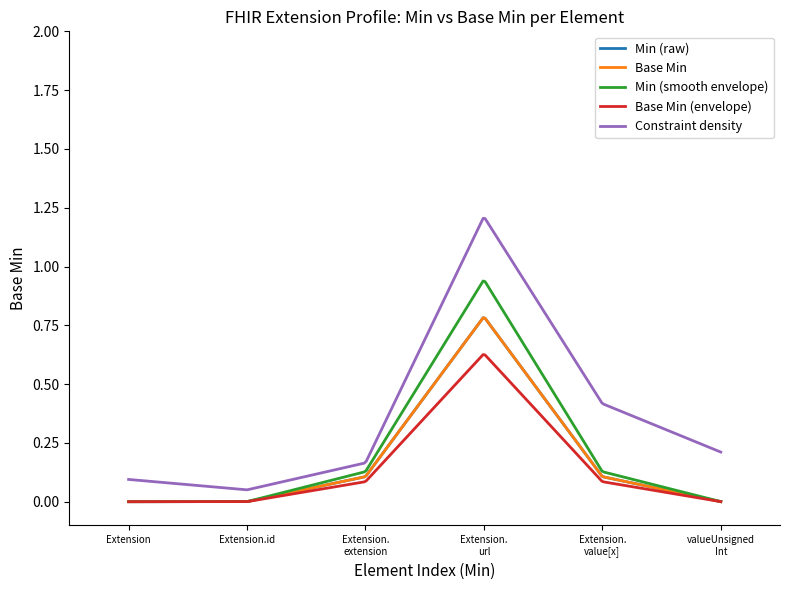

Is this an area chart (filled region under the line)?

No